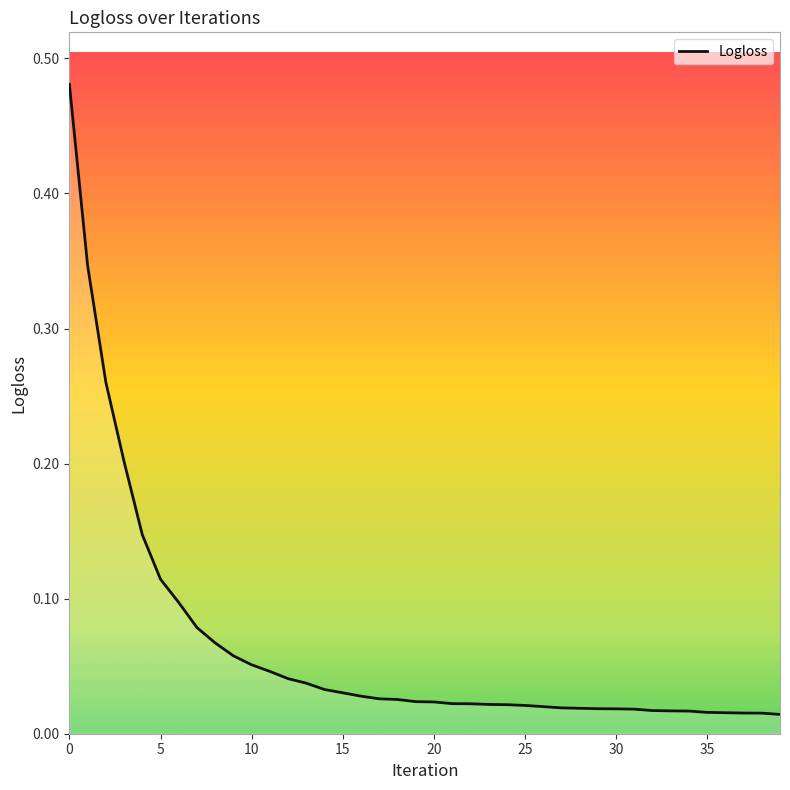

What is the sum of the values at 32 and 13?

0.1